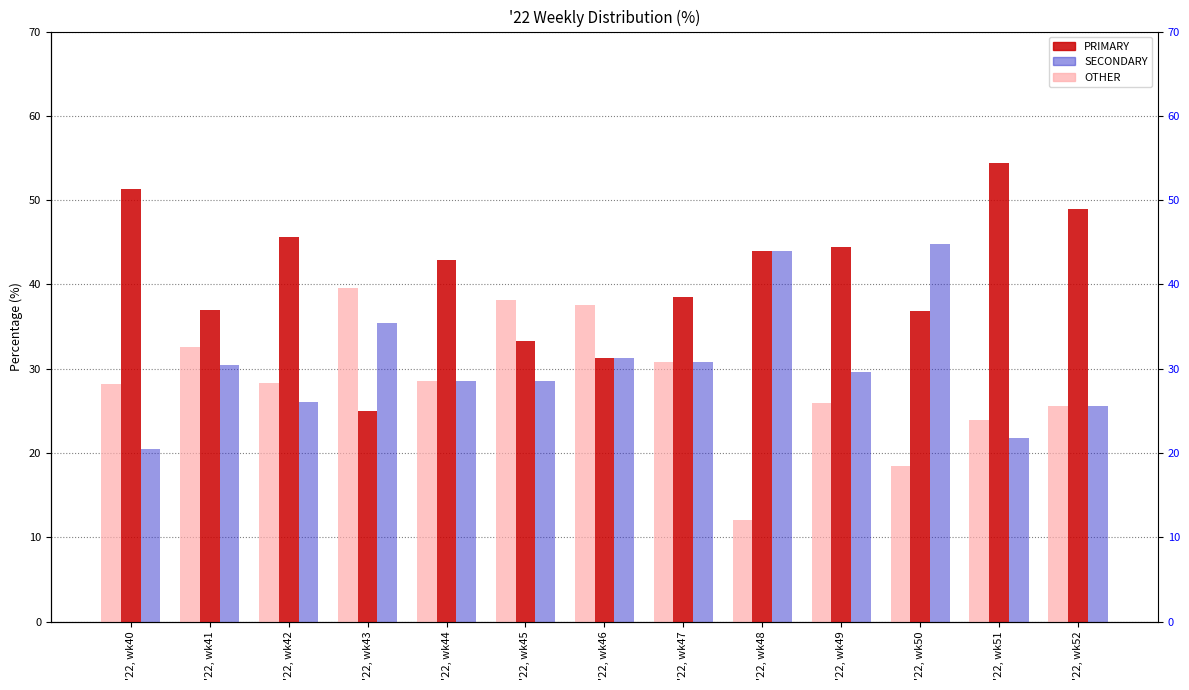

What are all the series names shown in the legend?

PRIMARY, SECONDARY, OTHER